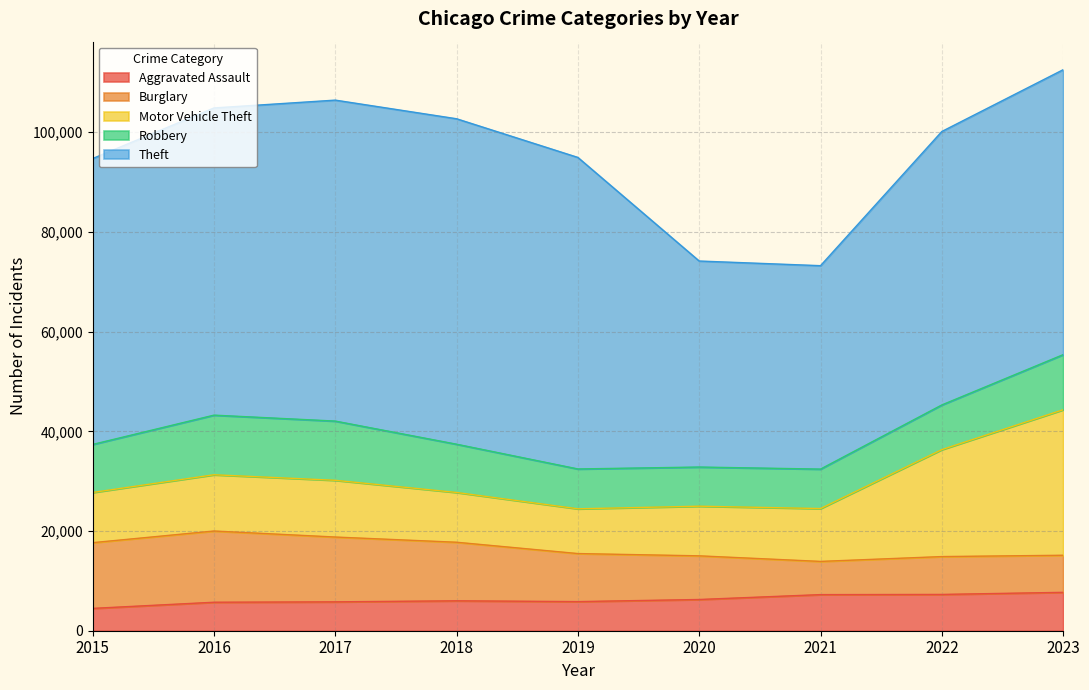

Does the chart display data point markers on the line(s)?

No